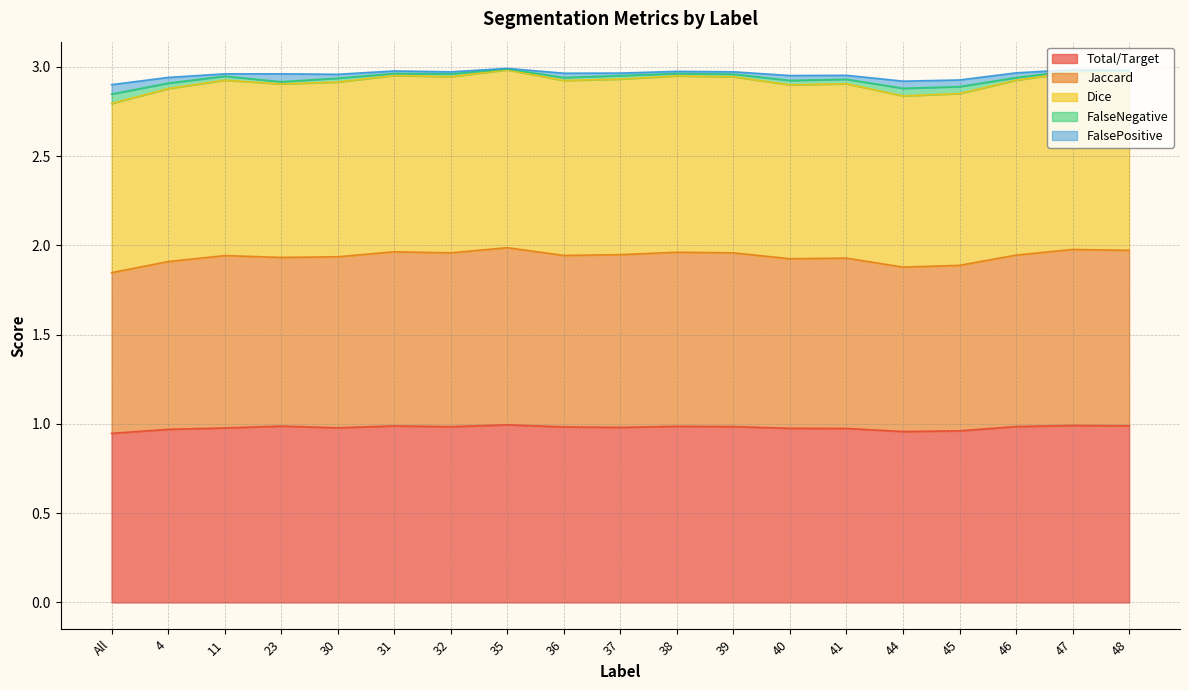

True or false: Total/Target has a value of 1.0 at 46.

True